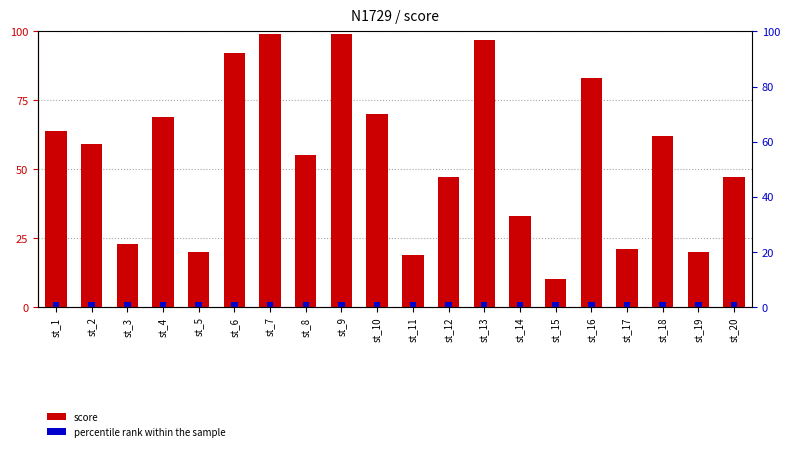

Which series changed the most between st_13 and st_15?

score